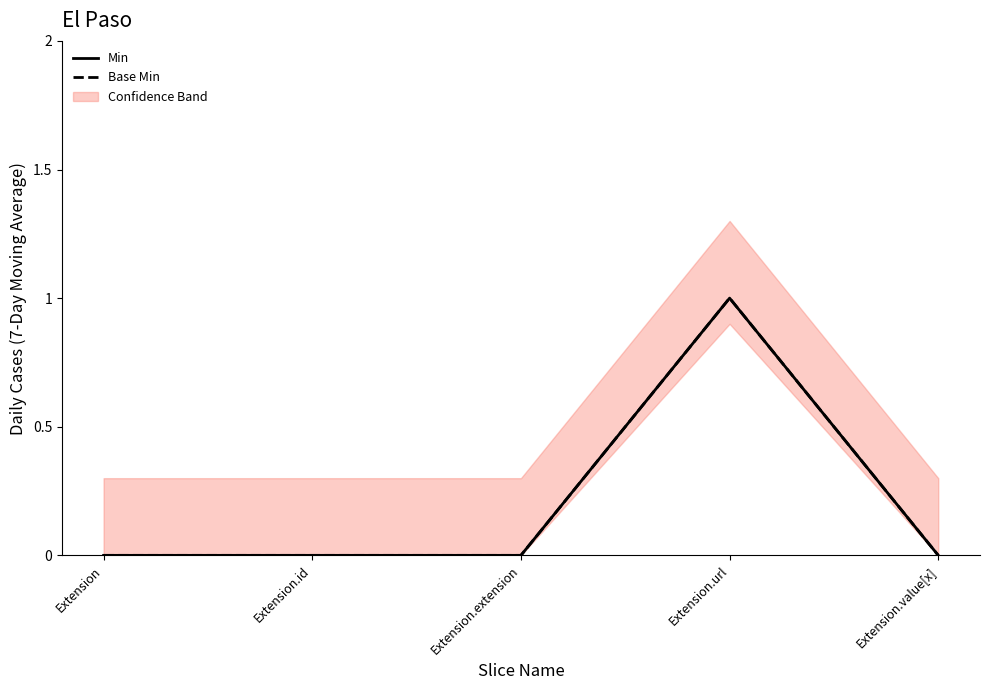

How many lines are shown in the chart?

2